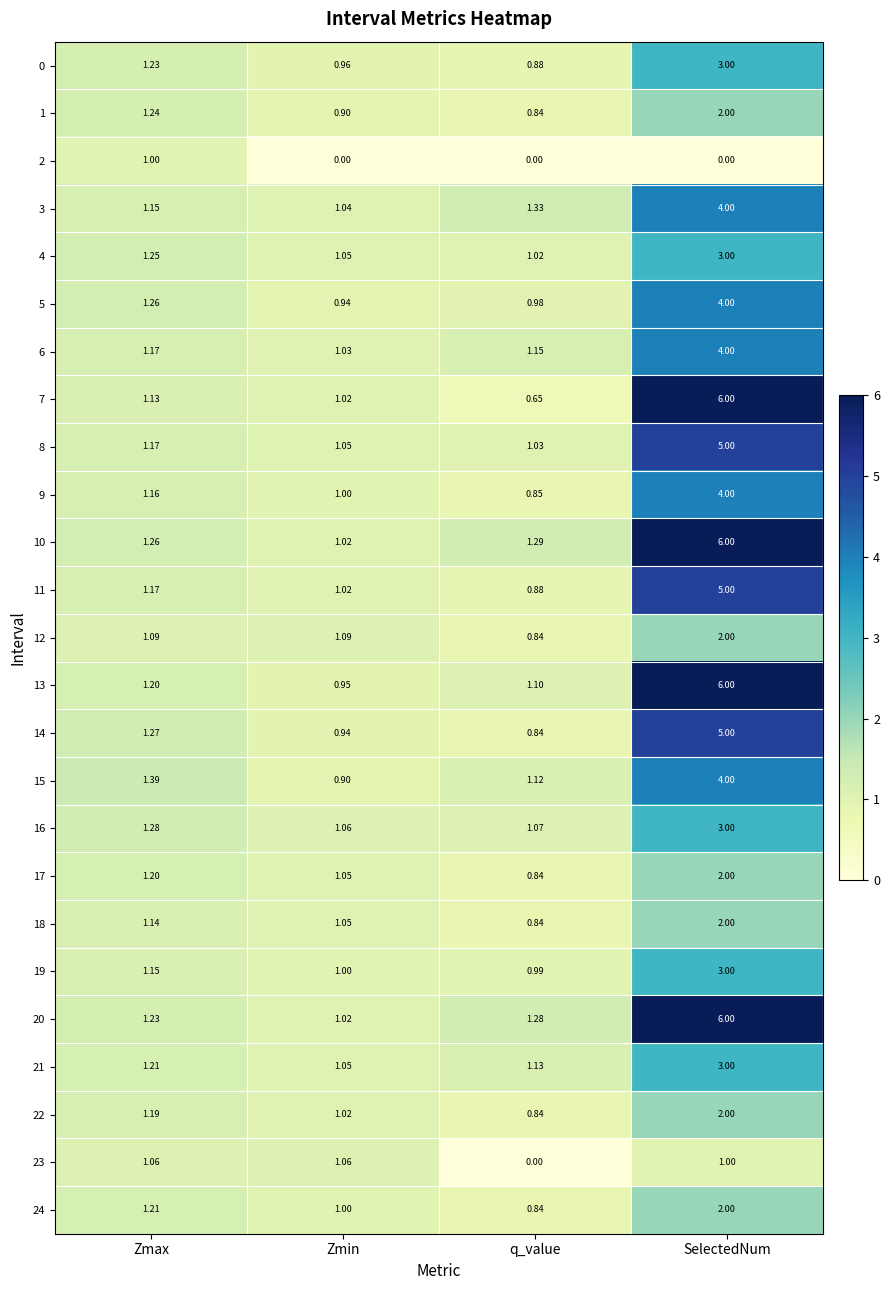

Which label corresponds to the largest value in the chart?

SelectedNum